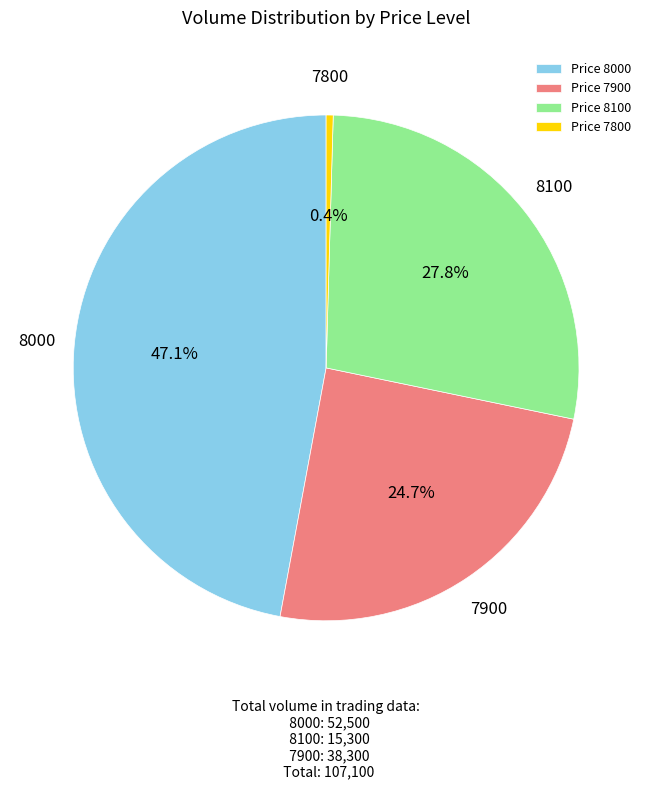

Approximately how many times larger is the value at Price 8000 compared to Price 8100?

1.7